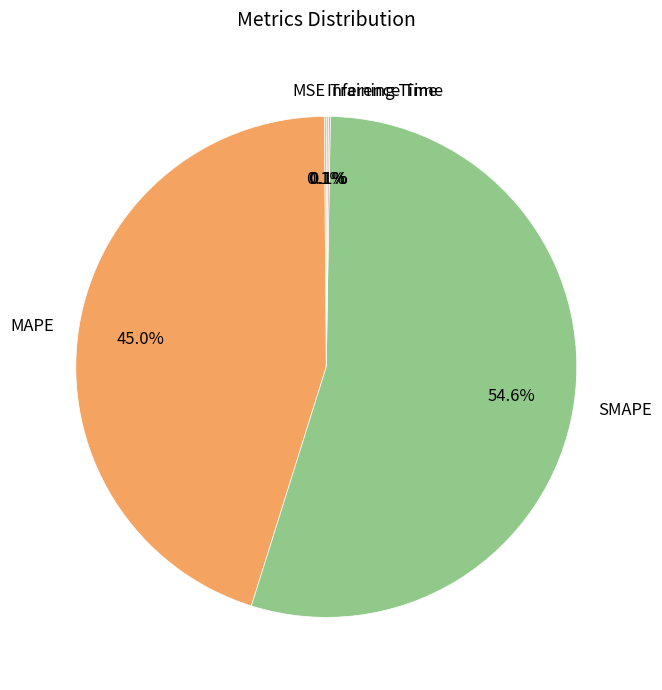

To the nearest percent, what percentage of the pie is MAPE?

45%